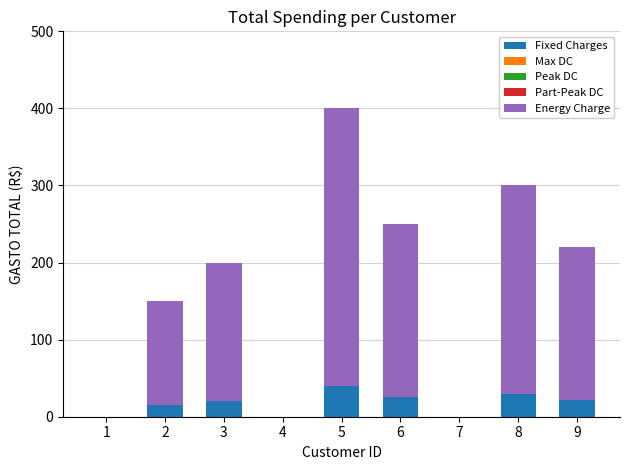

At which category is the sum across all series the highest?

5